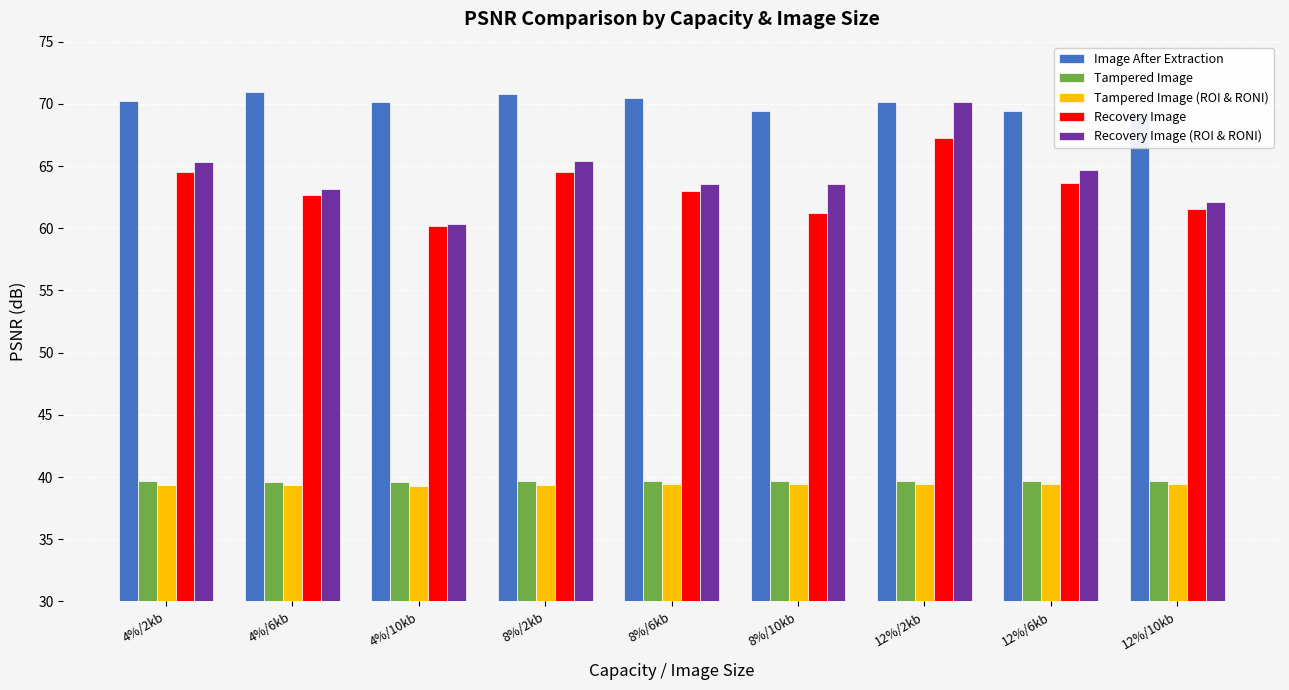

What position from the right is 12%/2kb?

3